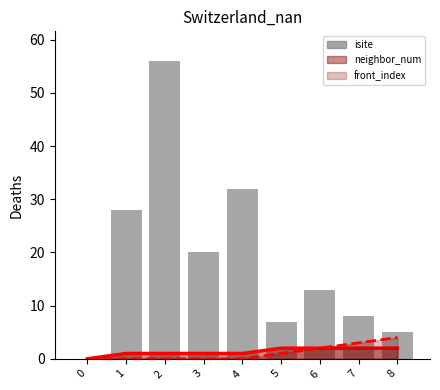

Are the bars grouped side by side (vs. stacked)?

No